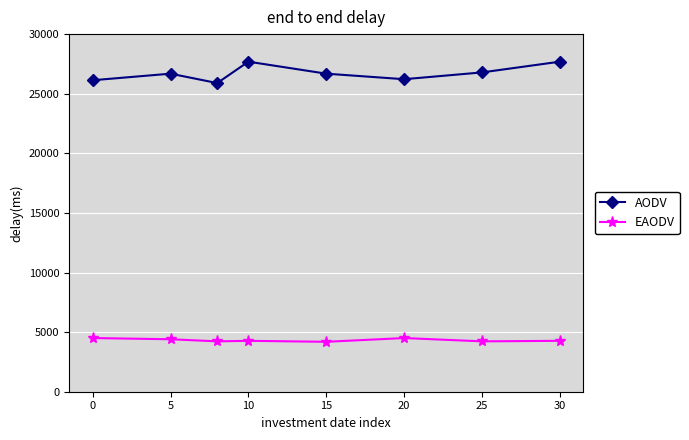

True or false: AODV and EAODV cross at least once.

False